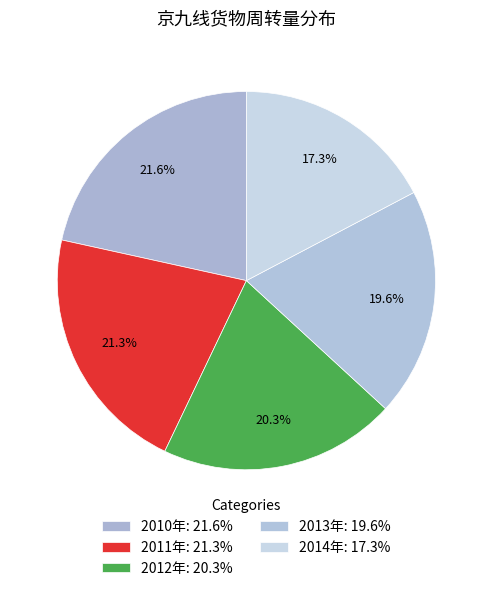

Rank the categories by value from highest to lowest.

2010年, 2011年, 2012年, 2013年, 2014年